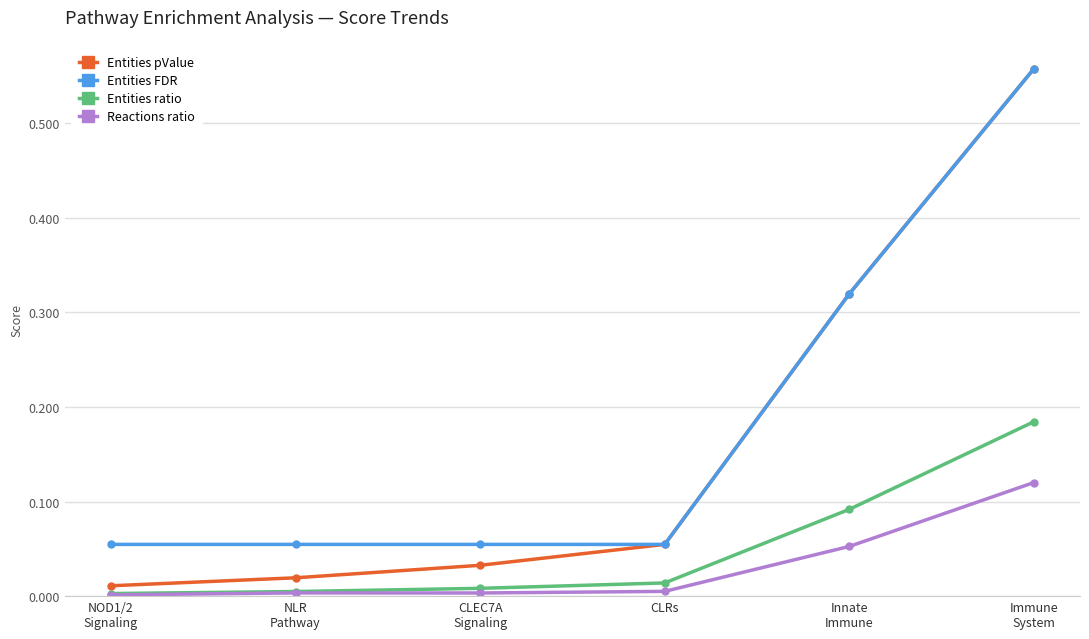

True or false: Entities ratio has more than 2 points higher than both neighbors.

False